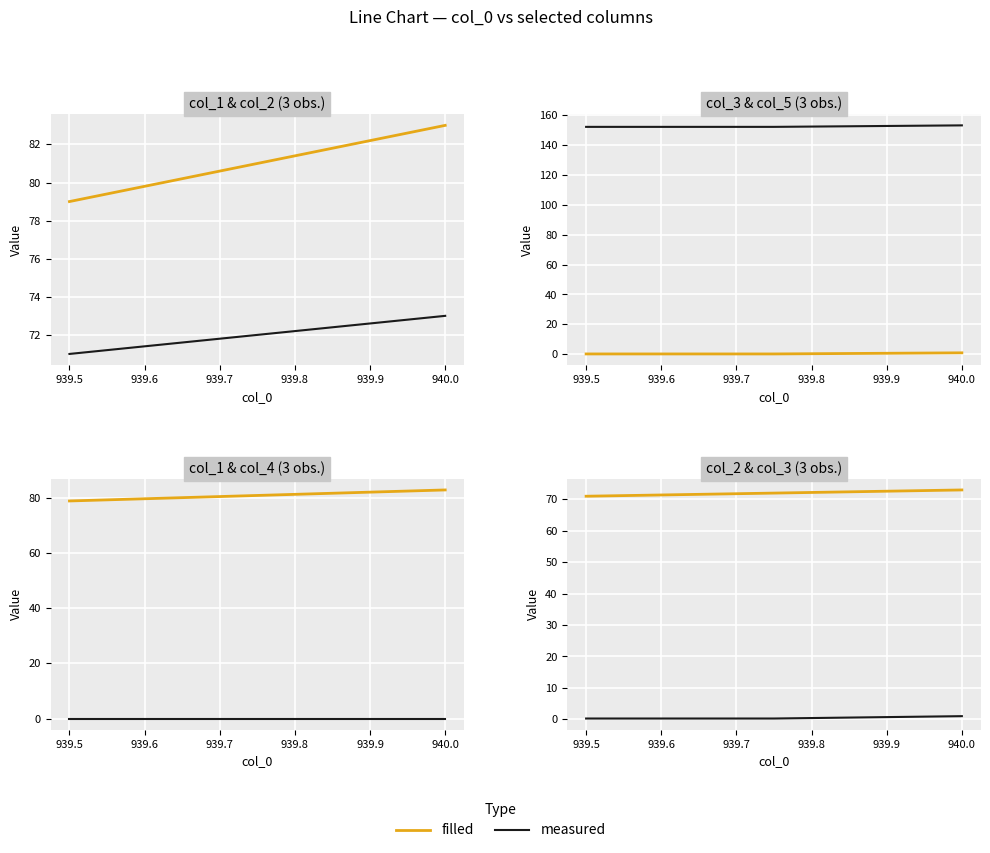

List the series in order of their overall mean, lowest first.

measured, filled